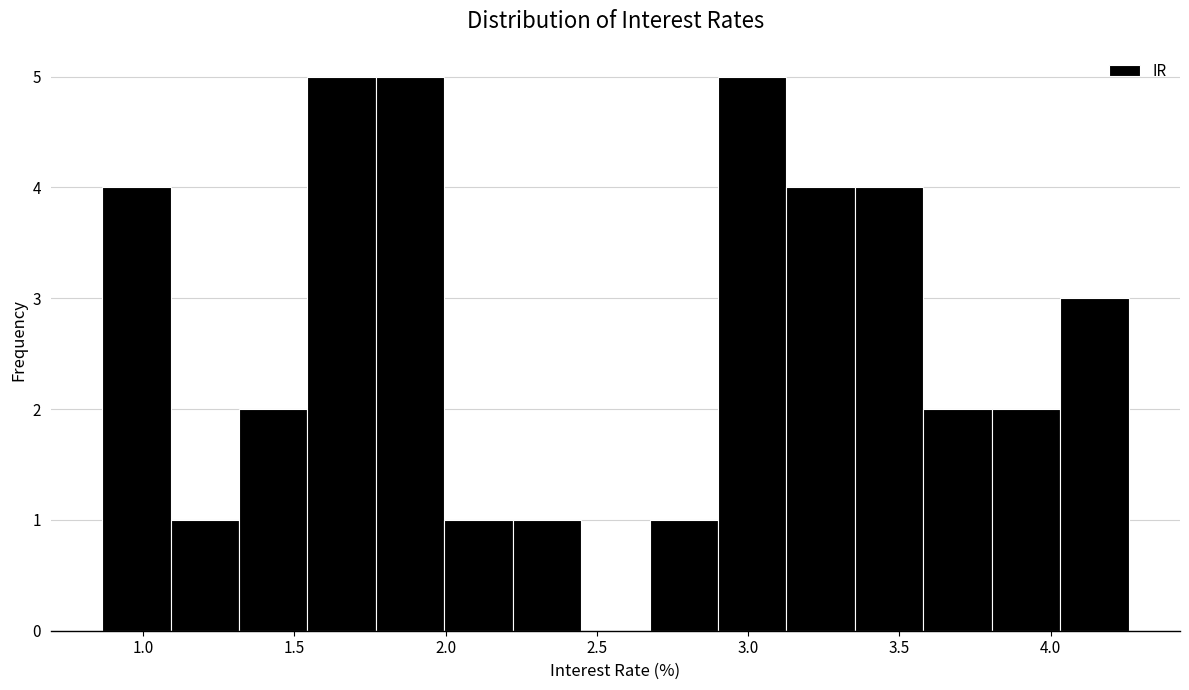

How tall is the bar that spans 3.15 to 3.35 on the x-axis? Neither the bar edges nor the heights are printed on the chart, so give them approximately, as read against the axes.

4